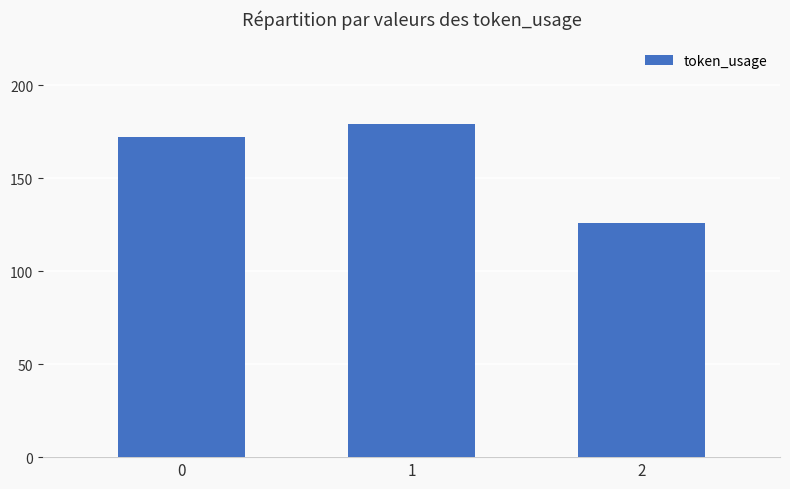

What is the value of the 1st bar from the left?

172